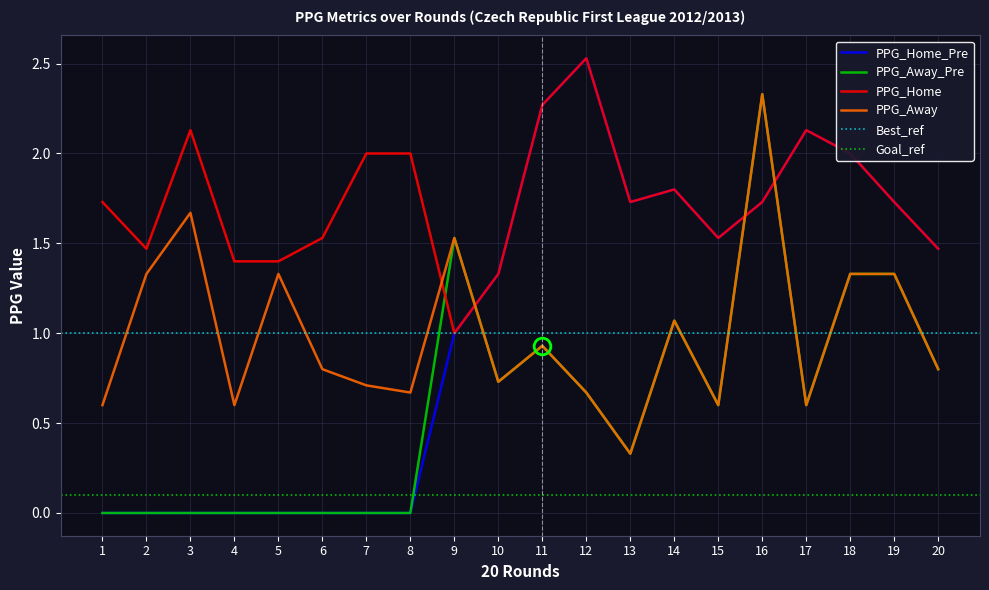

True or false: PPG_Home_Pre and PPG_Home intersect in this chart.

False